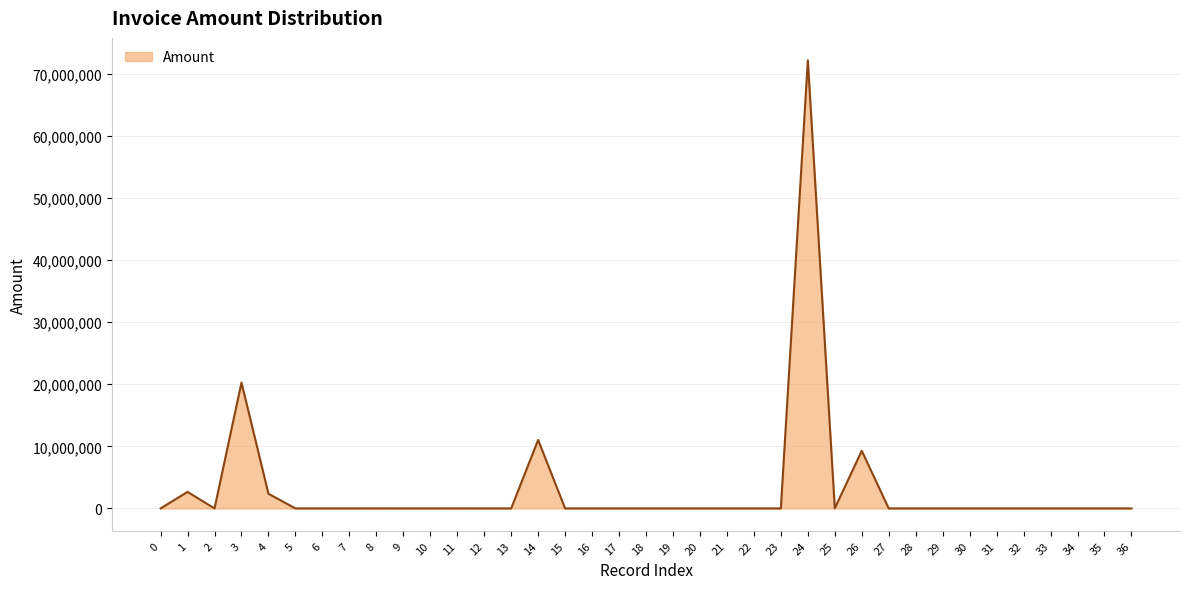

Is it true that the value at 27 is -33391570.7?

False